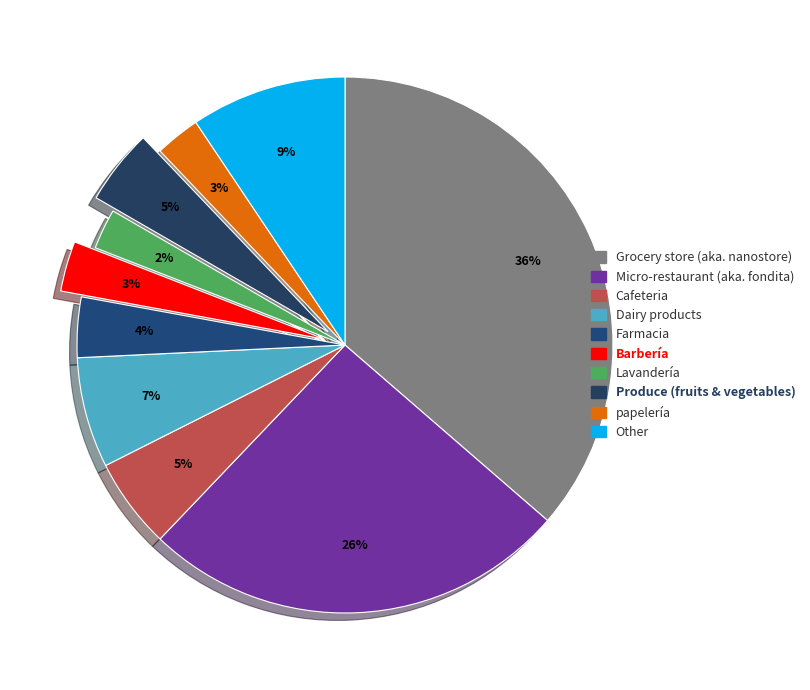

Count the number of slices in the pie.

10